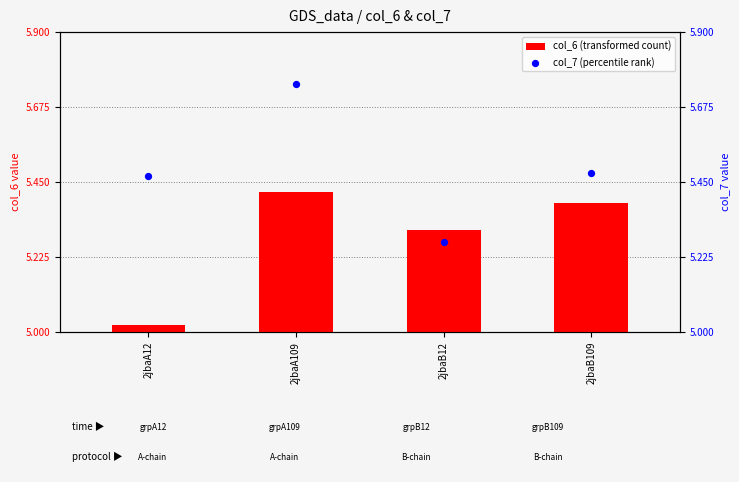

Which series has the largest Y range (max minus min)?

col_7 (percentile rank)